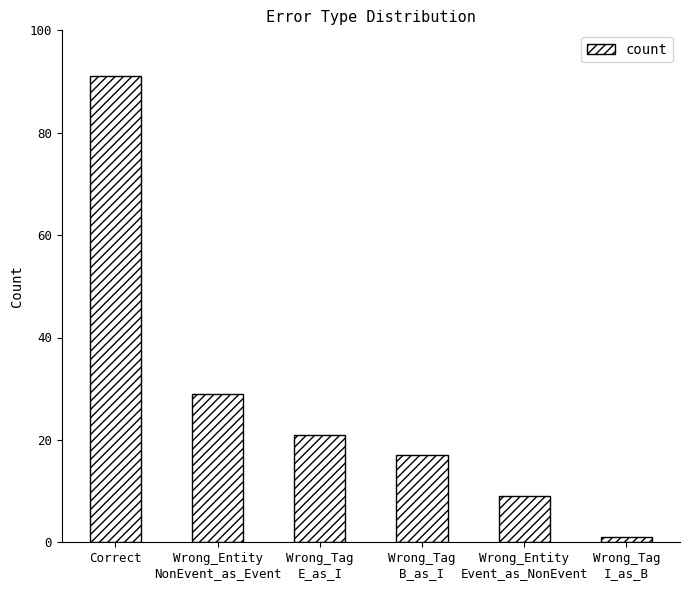

Count the number of categories in the chart.

6